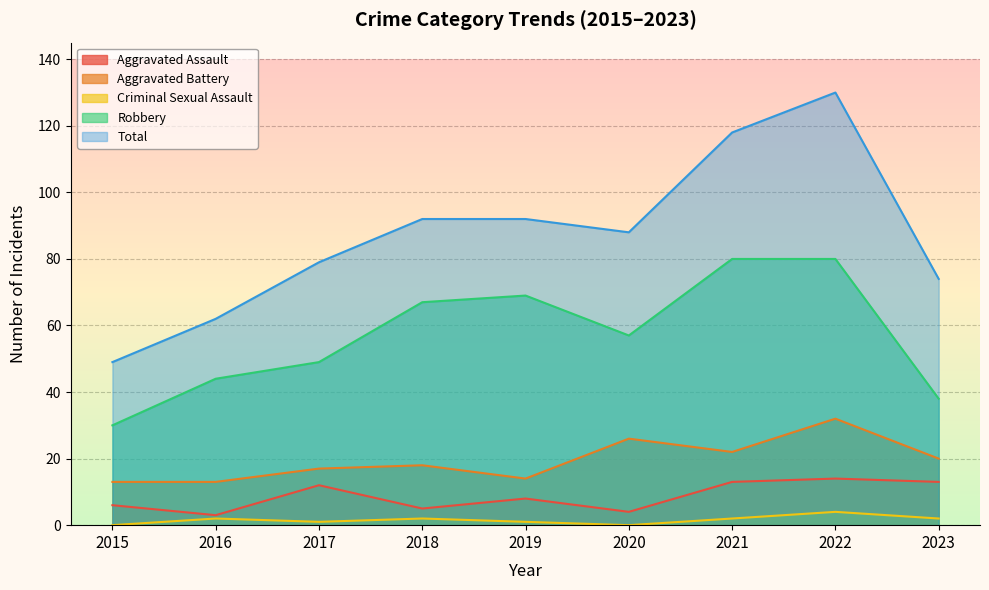

Reading right to left, extract all data points from this chart.

Aggravated Assault: 2023=13	2022=14	2021=13	2020=4	2019=8	2018=5	2017=12	2016=3	2015=6
Aggravated Battery: 2023=20	2022=32	2021=22	2020=26	2019=14	2018=18	2017=17	2016=13	2015=13
Criminal Sexual Assault: 2023=2	2022=4	2021=2	2020=0	2019=1	2018=2	2017=1	2016=2	2015=0
Robbery: 2023=38	2022=80	2021=80	2020=57	2019=69	2018=67	2017=49	2016=44	2015=30
Total: 2023=74	2022=130	2021=118	2020=88	2019=92	2018=92	2017=79	2016=62	2015=49